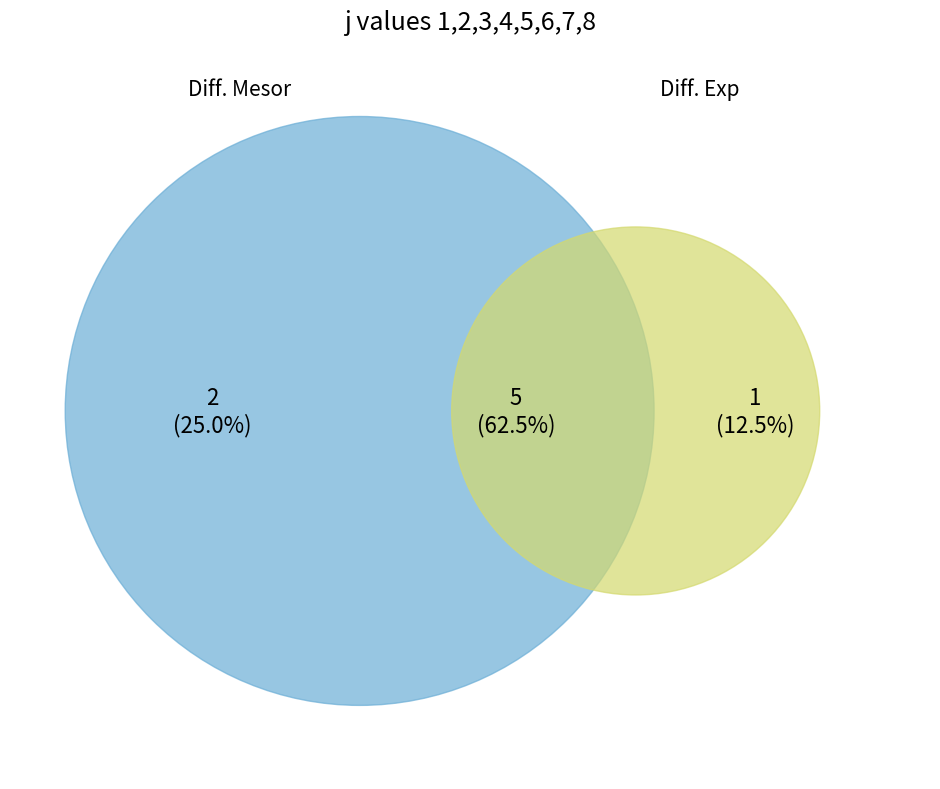

Count the number of slices in the pie.

3